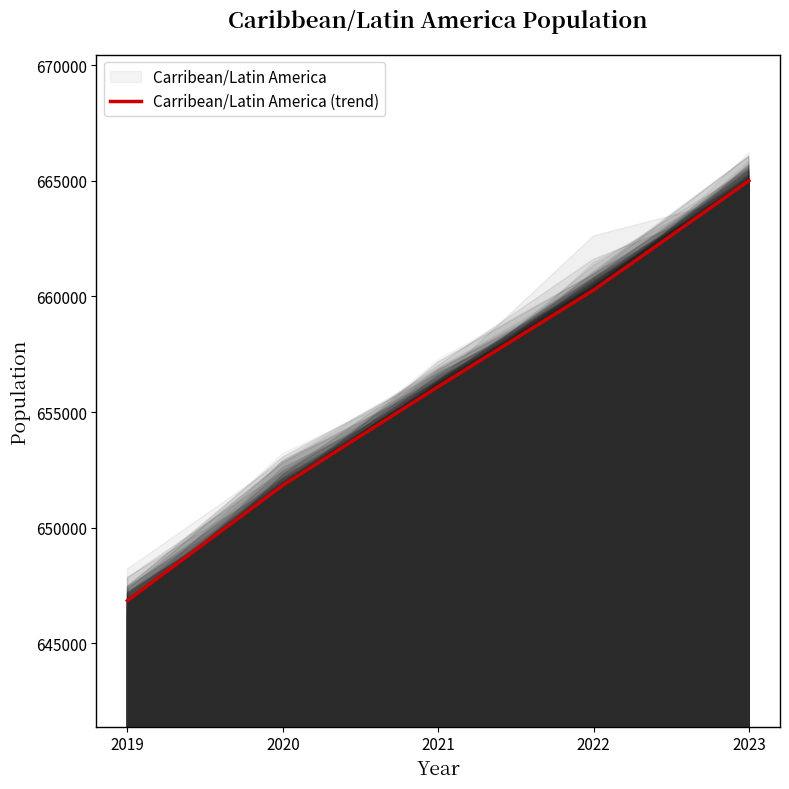

What is the sum of all values?

3280047.2